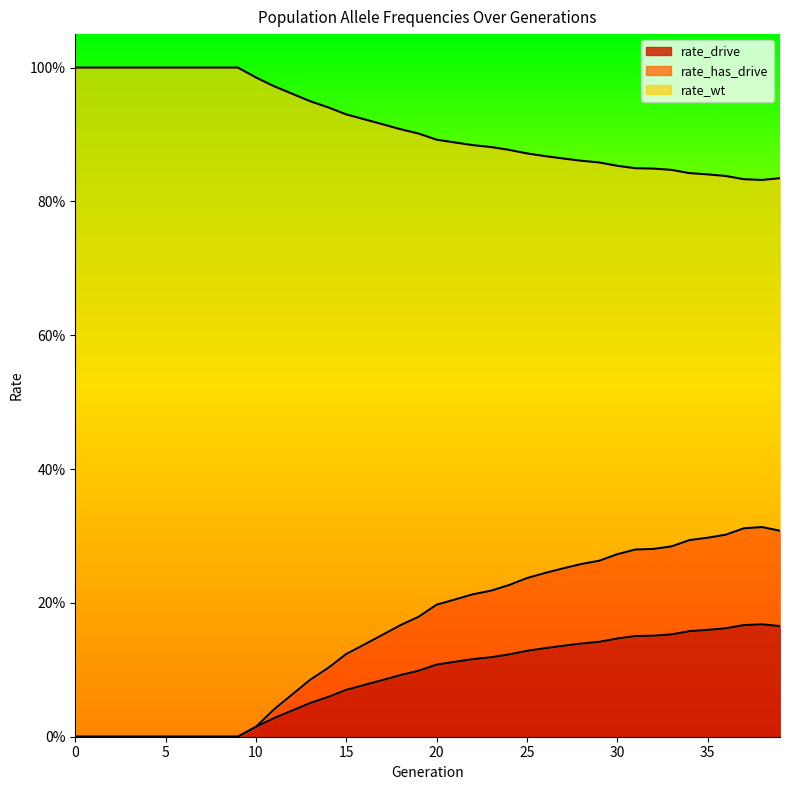

Reading left to right, extract all data points from this chart.

rate_wt: 0=1.0	1=1.0	2=1.0	3=1.0	4=1.0	5=1.0	6=1.0	7=1.0	8=1.0	9=1.0	10=1.0	11=1.0	12=1.0	13=0.9	14=0.9	15=0.9	16=0.9	17=0.9	18=0.9	19=0.9	20=0.9	21=0.9	22=0.9	23=0.9	24=0.9	25=0.9	26=0.9	27=0.9	28=0.9	29=0.9	30=0.9	31=0.8	32=0.8	33=0.8	34=0.8	35=0.8	36=0.8	37=0.8	38=0.8	39=0.8
rate_drive: 0=0.0	1=0.0	2=0.0	3=0.0	4=0.0	5=0.0	6=0.0	7=0.0	8=0.0	9=0.0	10=0.0	11=0.0	12=0.0	13=0.1	14=0.1	15=0.1	16=0.1	17=0.1	18=0.1	19=0.1	20=0.1	21=0.1	22=0.1	23=0.1	24=0.1	25=0.1	26=0.1	27=0.1	28=0.1	29=0.1	30=0.1	31=0.2	32=0.2	33=0.2	34=0.2	35=0.2	36=0.2	37=0.2	38=0.2	39=0.2
rate_has_drive: 0=0.0	1=0.0	2=0.0	3=0.0	4=0.0	5=0.0	6=0.0	7=0.0	8=0.0	9=0.0	10=0.0	11=0.0	12=0.1	13=0.1	14=0.1	15=0.1	16=0.1	17=0.2	18=0.2	19=0.2	20=0.2	21=0.2	22=0.2	23=0.2	24=0.2	25=0.2	26=0.2	27=0.3	28=0.3	29=0.3	30=0.3	31=0.3	32=0.3	33=0.3	34=0.3	35=0.3	36=0.3	37=0.3	38=0.3	39=0.3